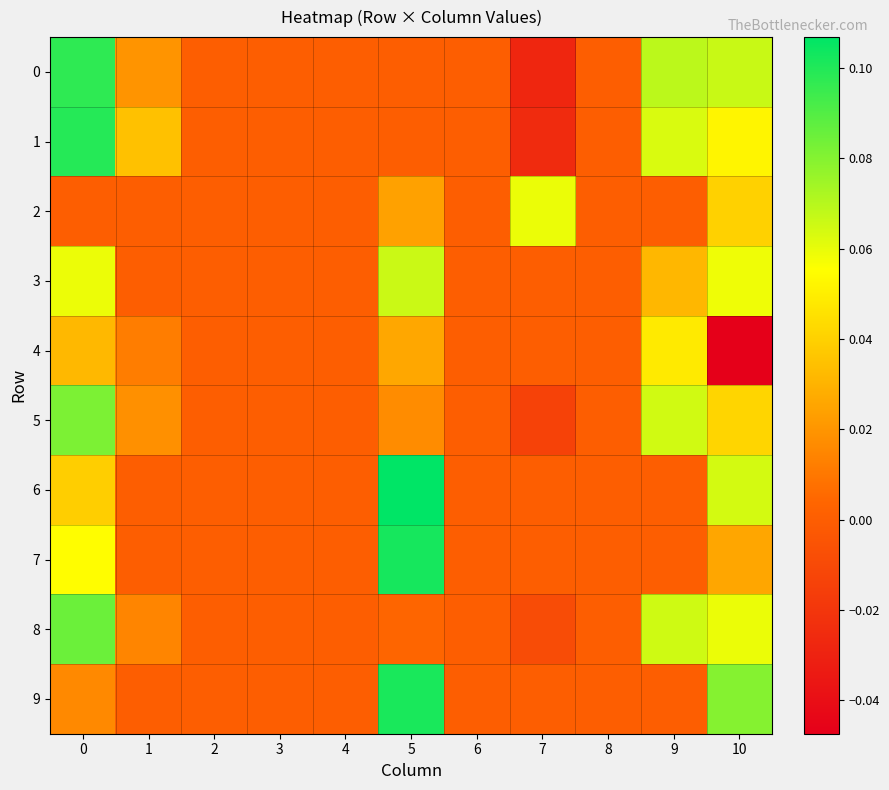

Reading left to right, extract all data points from this chart.

0: 0=0.1	1=0.0	2=0.0	3=0.0	4=0.0	5=0.0	6=0.0	7=-0.0	8=0.0	9=0.1	10=0.1
1: 0=0.1	1=0.0	2=0.0	3=0.0	4=0.0	5=0.0	6=0.0	7=-0.0	8=0.0	9=0.1	10=0.1
2: 0=0.0	1=0.0	2=0.0	3=0.0	4=0.0	5=0.0	6=0.0	7=0.1	8=0.0	9=0.0	10=0.0
3: 0=0.1	1=0.0	2=0.0	3=0.0	4=0.0	5=0.1	6=0.0	7=0.0	8=0.0	9=0.0	10=0.1
4: 0=0.0	1=0.0	2=0.0	3=0.0	4=0.0	5=0.0	6=0.0	7=0.0	8=0.0	9=0.0	10=-0.0
5: 0=0.1	1=0.0	2=0.0	3=0.0	4=0.0	5=0.0	6=0.0	7=-0.0	8=0.0	9=0.1	10=0.0
6: 0=0.0	1=0.0	2=0.0	3=0.0	4=0.0	5=0.1	6=0.0	7=0.0	8=0.0	9=0.0	10=0.1
7: 0=0.1	1=0.0	2=0.0	3=0.0	4=0.0	5=0.1	6=0.0	7=0.0	8=0.0	9=0.0	10=0.0
8: 0=0.1	1=0.0	2=0.0	3=0.0	4=0.0	5=0.0	6=0.0	7=-0.0	8=0.0	9=0.1	10=0.1
9: 0=0.0	1=0.0	2=0.0	3=0.0	4=0.0	5=0.1	6=0.0	7=0.0	8=0.0	9=0.0	10=0.1